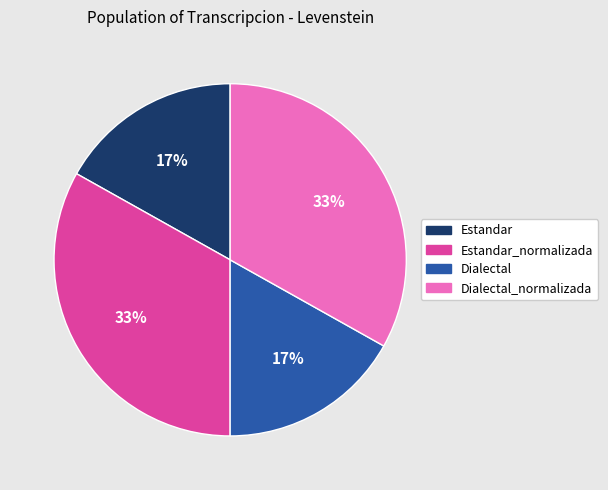

To the nearest percent, what is the difference between the largest and smallest slice percentages?

16%